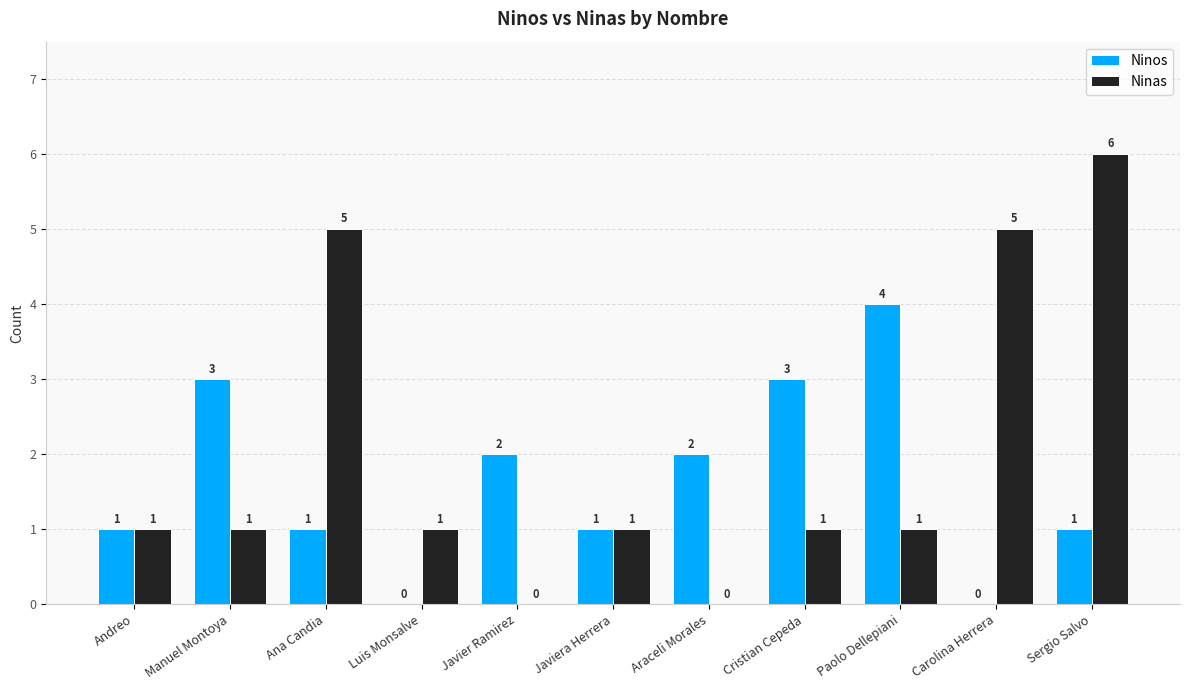

How many series are shown in this chart?

2